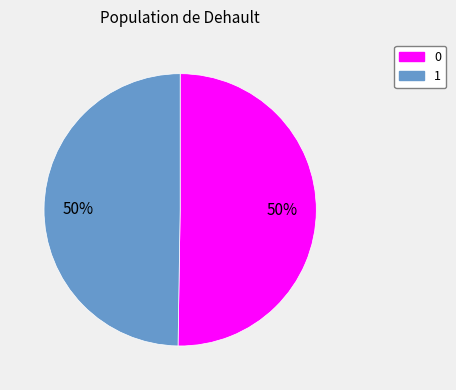

To the nearest percent, what portion does 1 represent?

50%